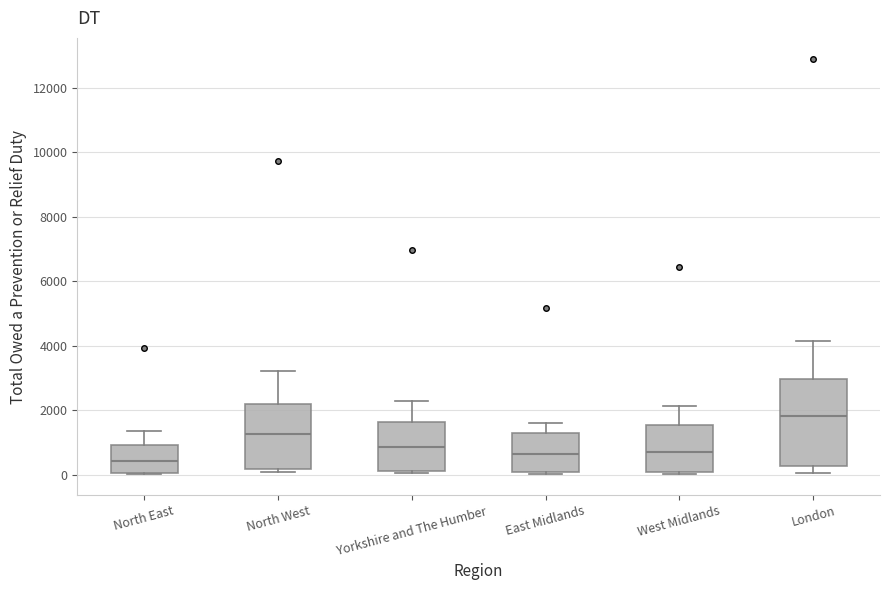

Which box is the tallest, from its lower edge to its upper edge?

London